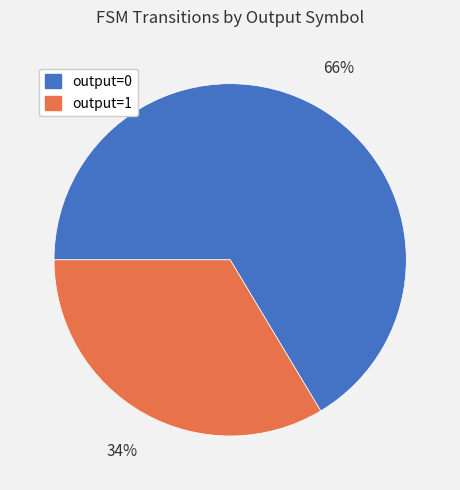

The output=0 slice represents 66% of the pie. True or false?

True